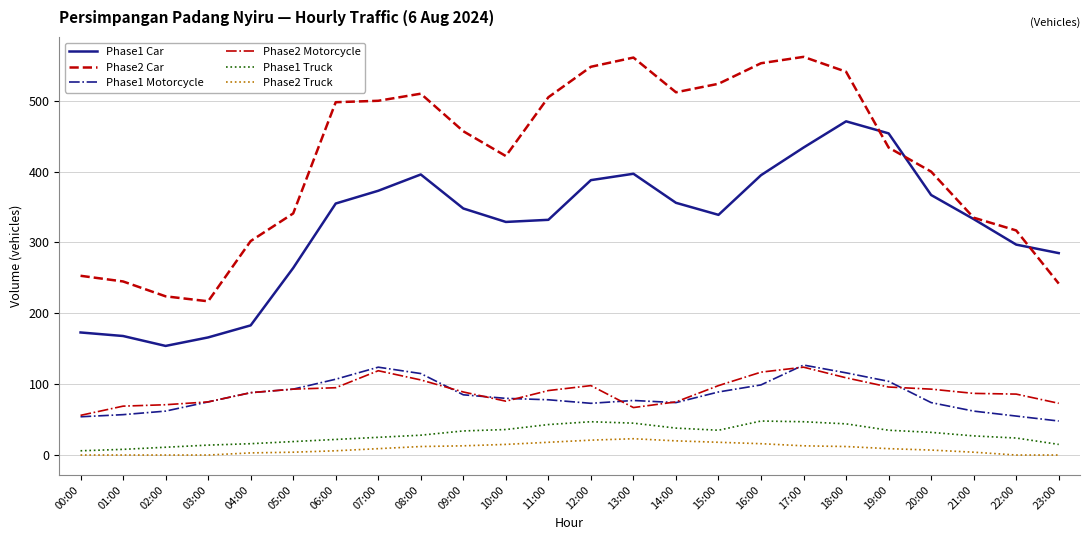

What is the difference between the highest and lowest values at 07:00?

491